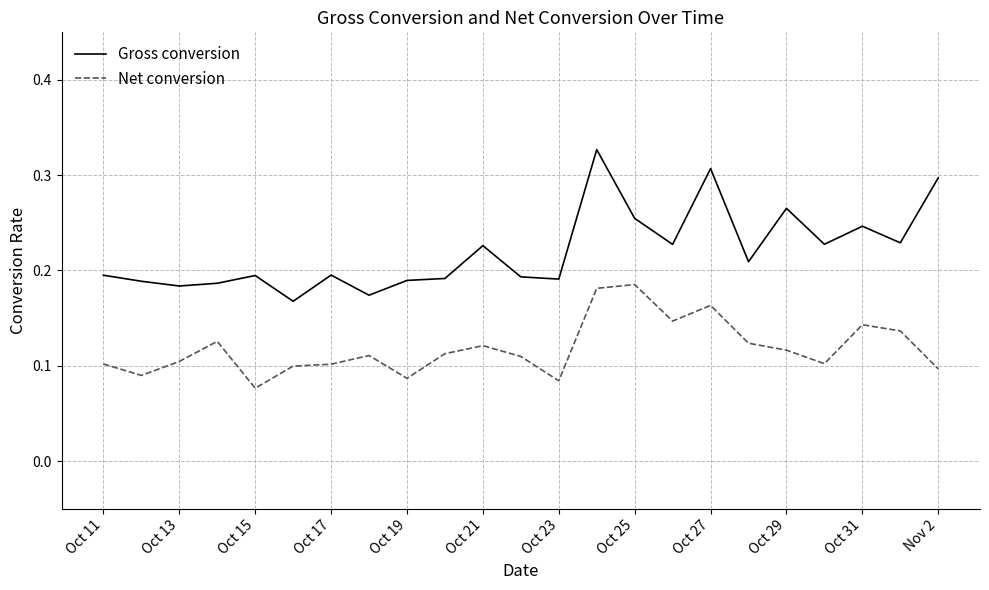

True or false: Gross conversion and Net conversion cross at least once.

False